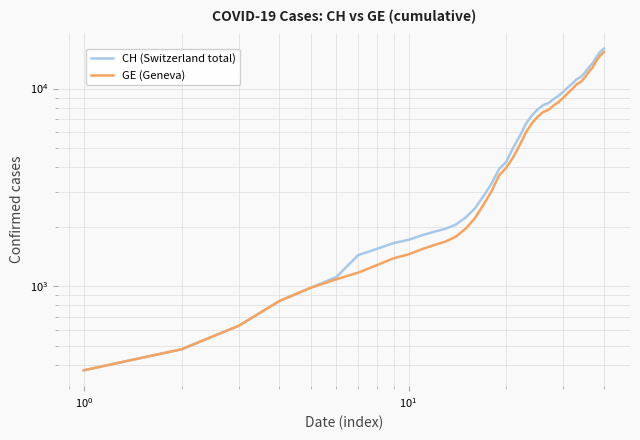

Is it true that GE (Geneva) equals 564 at $\mathdefault{10^{1}}$?

False